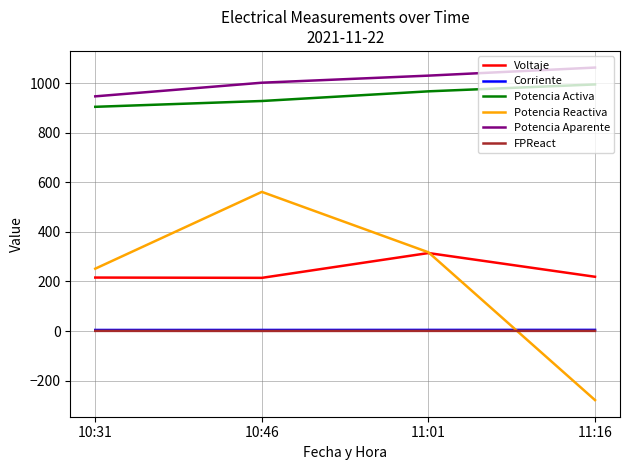

The value of Potencia Activa at 11:16 is 994.3. True or false?

True